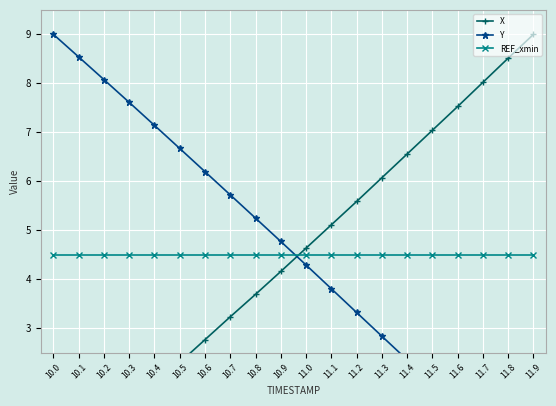

Where does the Y series first go above 4?

10.0